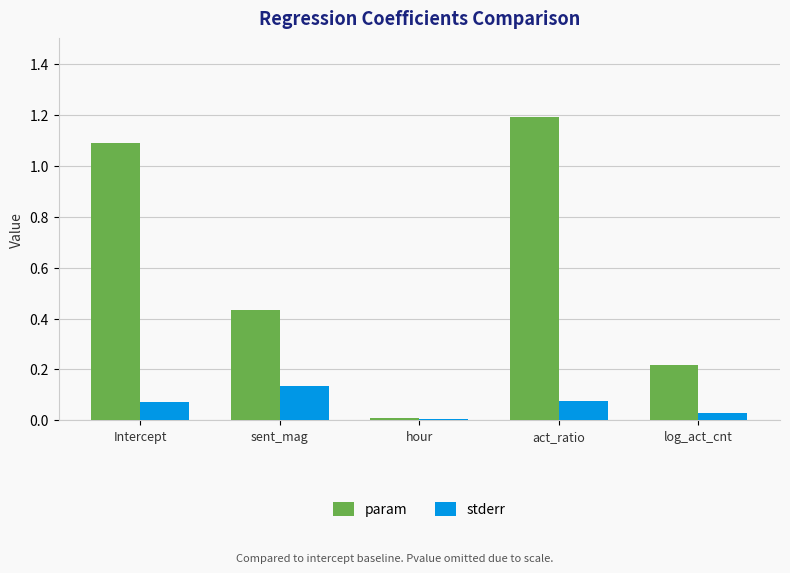

The value of param at act_ratio is 1.2. True or false?

True